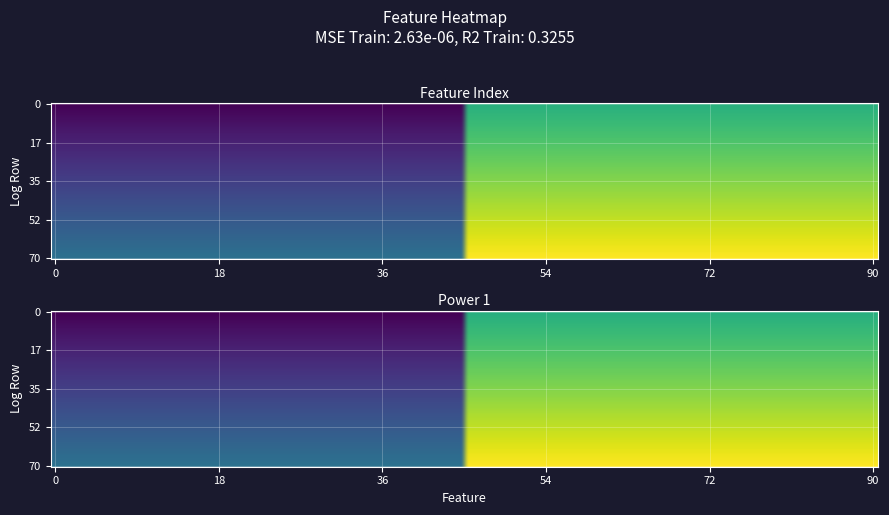

Is it true that row_0 equals -9 at 0?

True